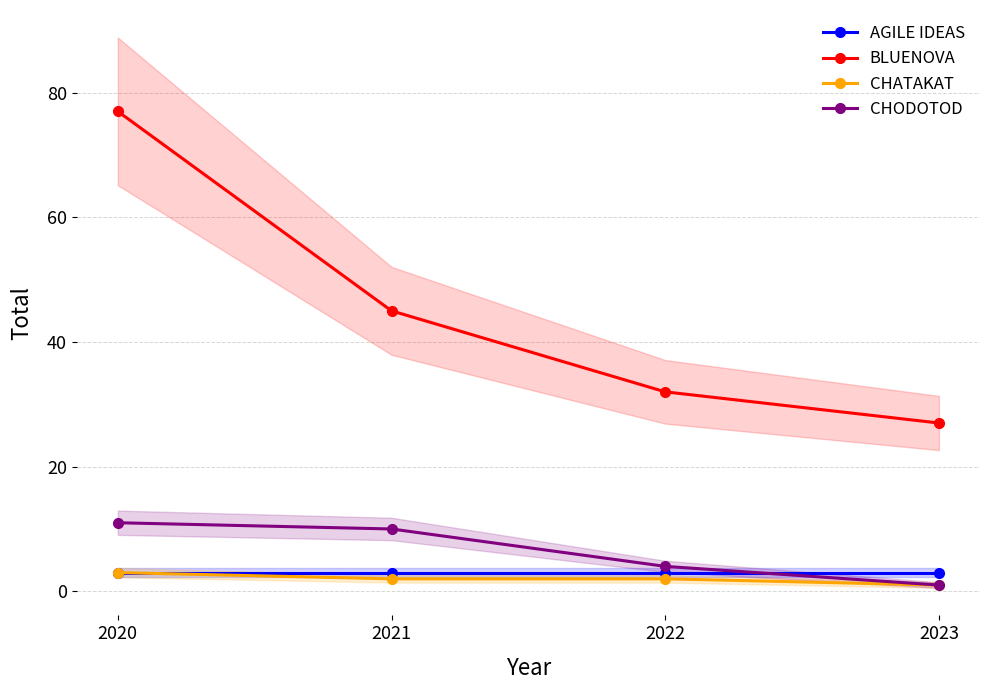

What are all the series names shown in the legend?

AGILE IDEAS, BLUENOVA, CHATAKAT, CHODOTOD